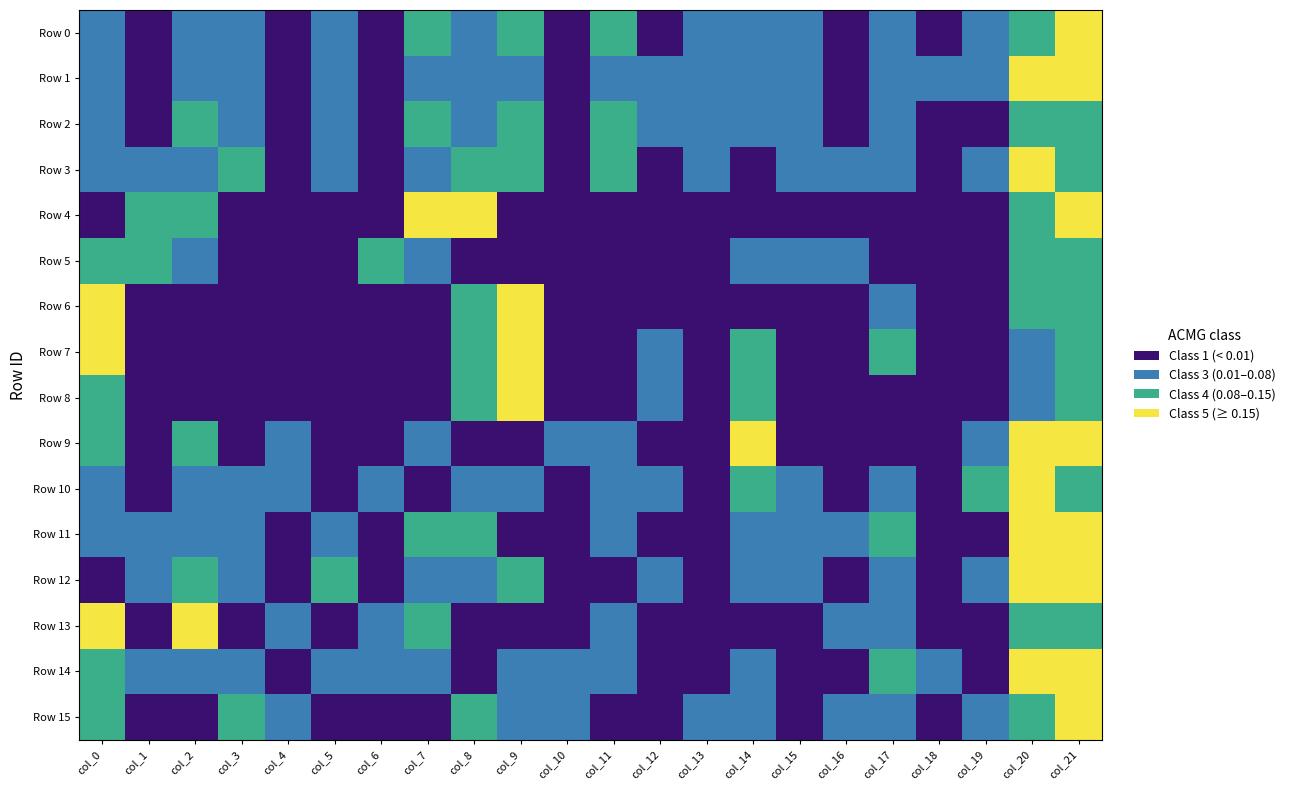

Which category has the highest value across all series?

col_21